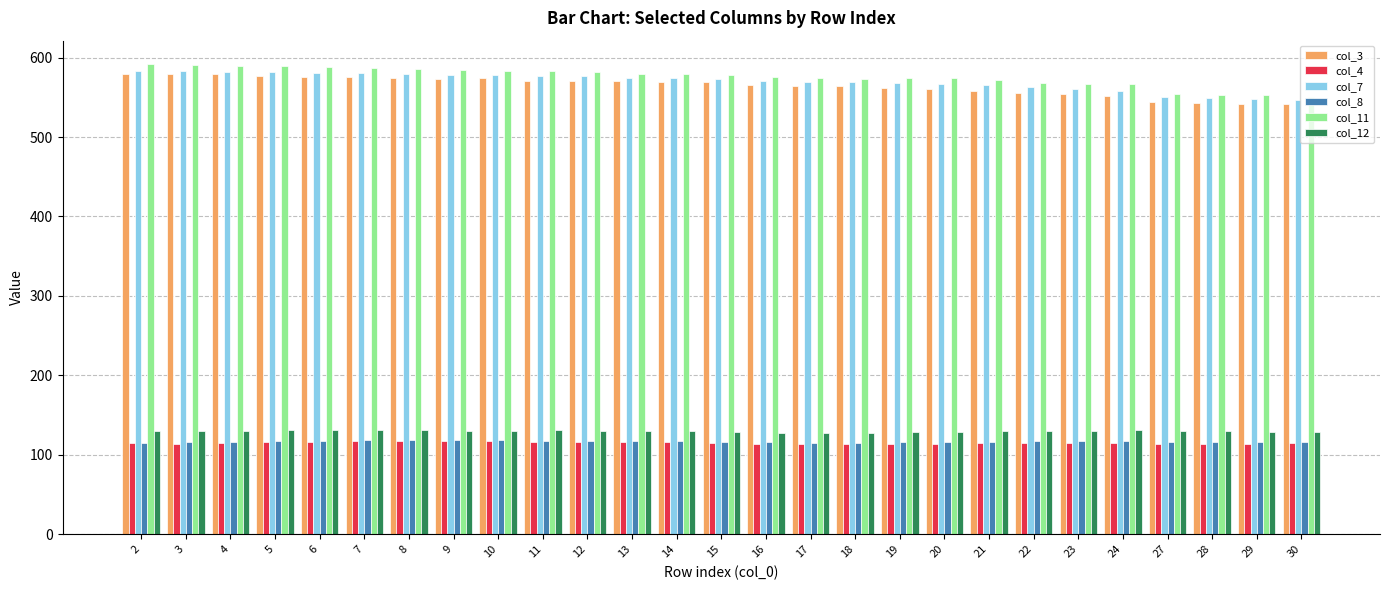

How many groups of bars are there?

27